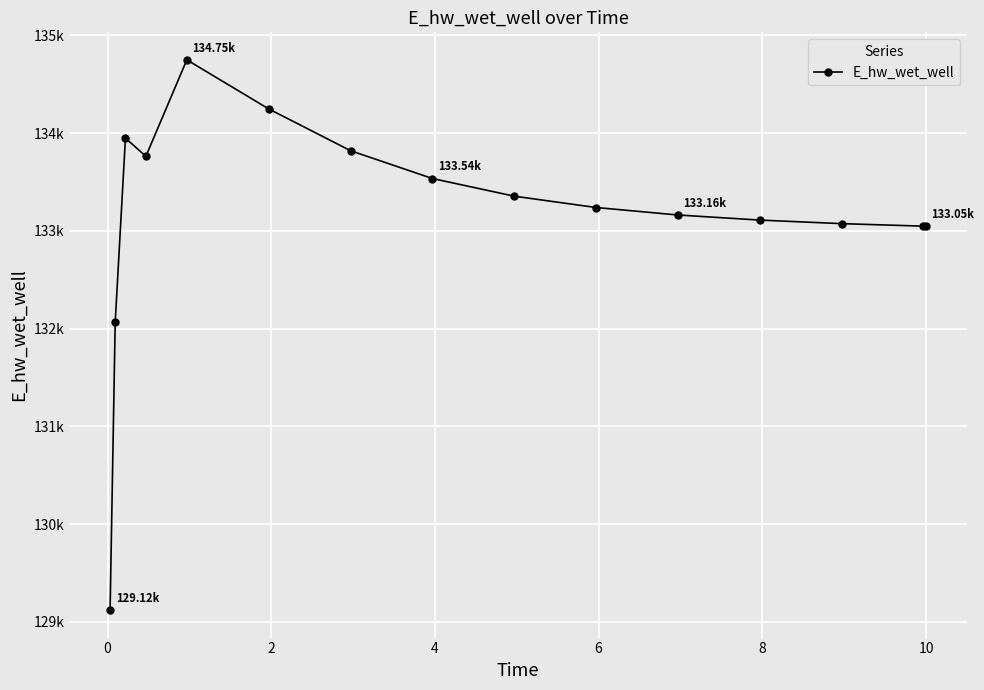

Is this an area chart (filled region under the line)?

No